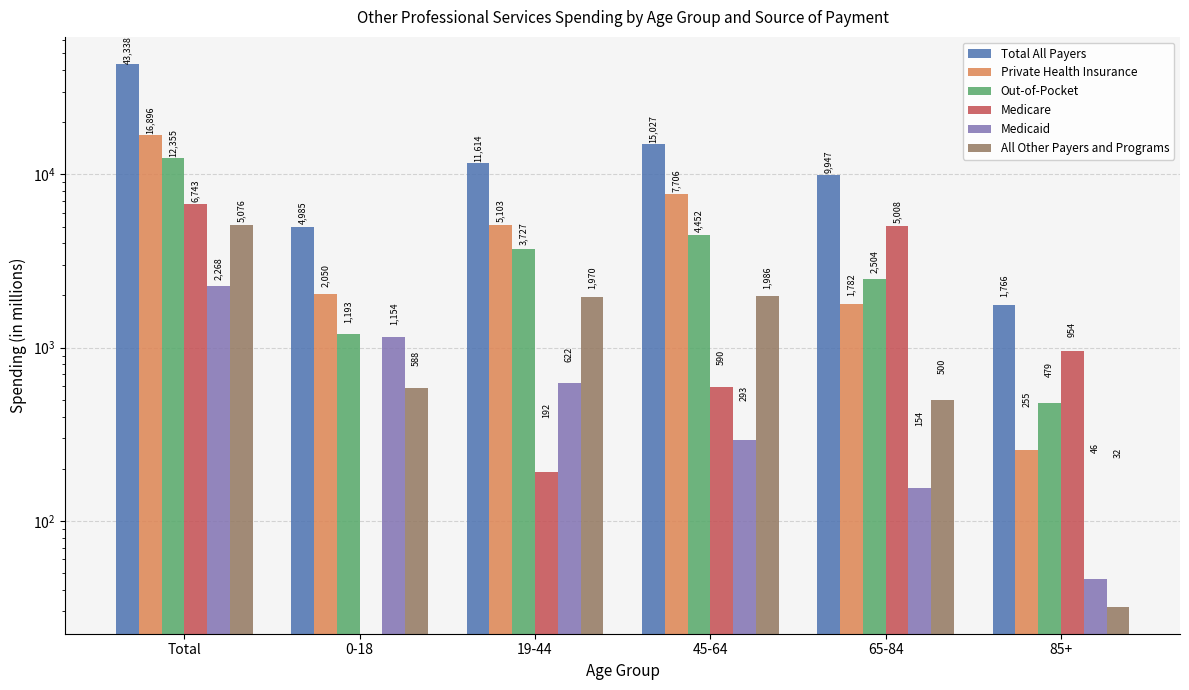

What is the sum of the Medicaid values at 65-84 and Total?

2422